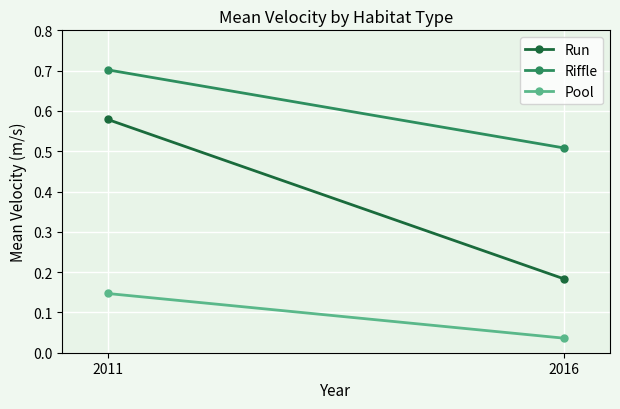

At how many categories does at least one series exceed 0?

2